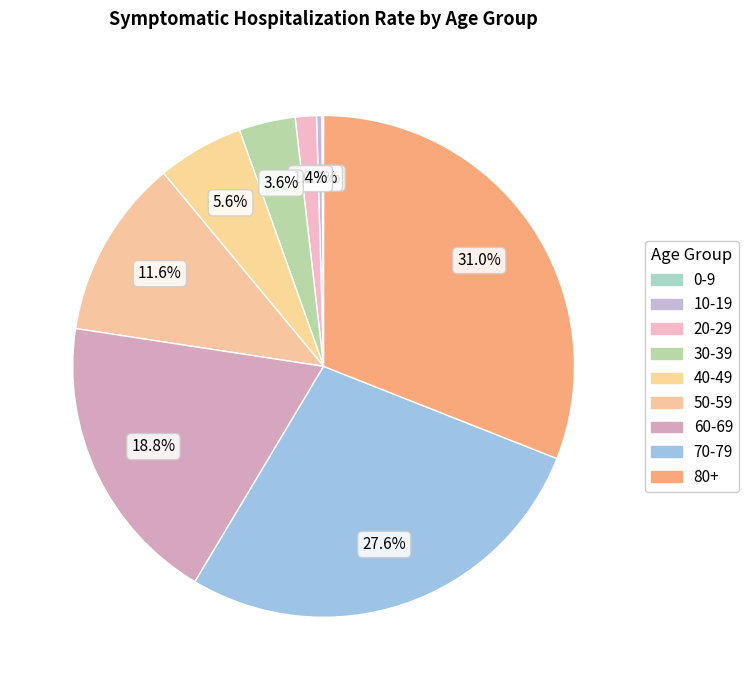

Is there any slice that represents more than half of the pie?

No